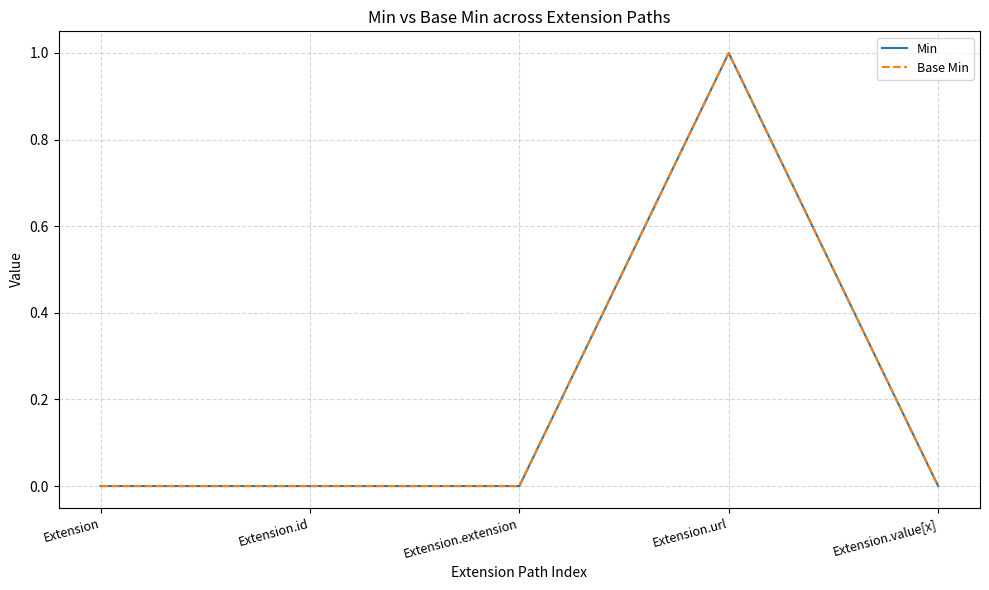

Is this an area chart (filled region under the line)?

No